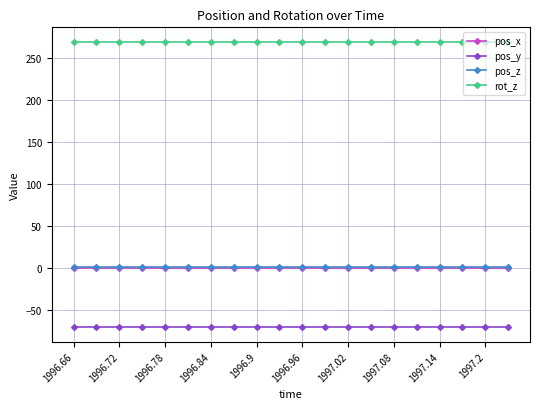

What is the highest value of the pos_y series?

-71.0